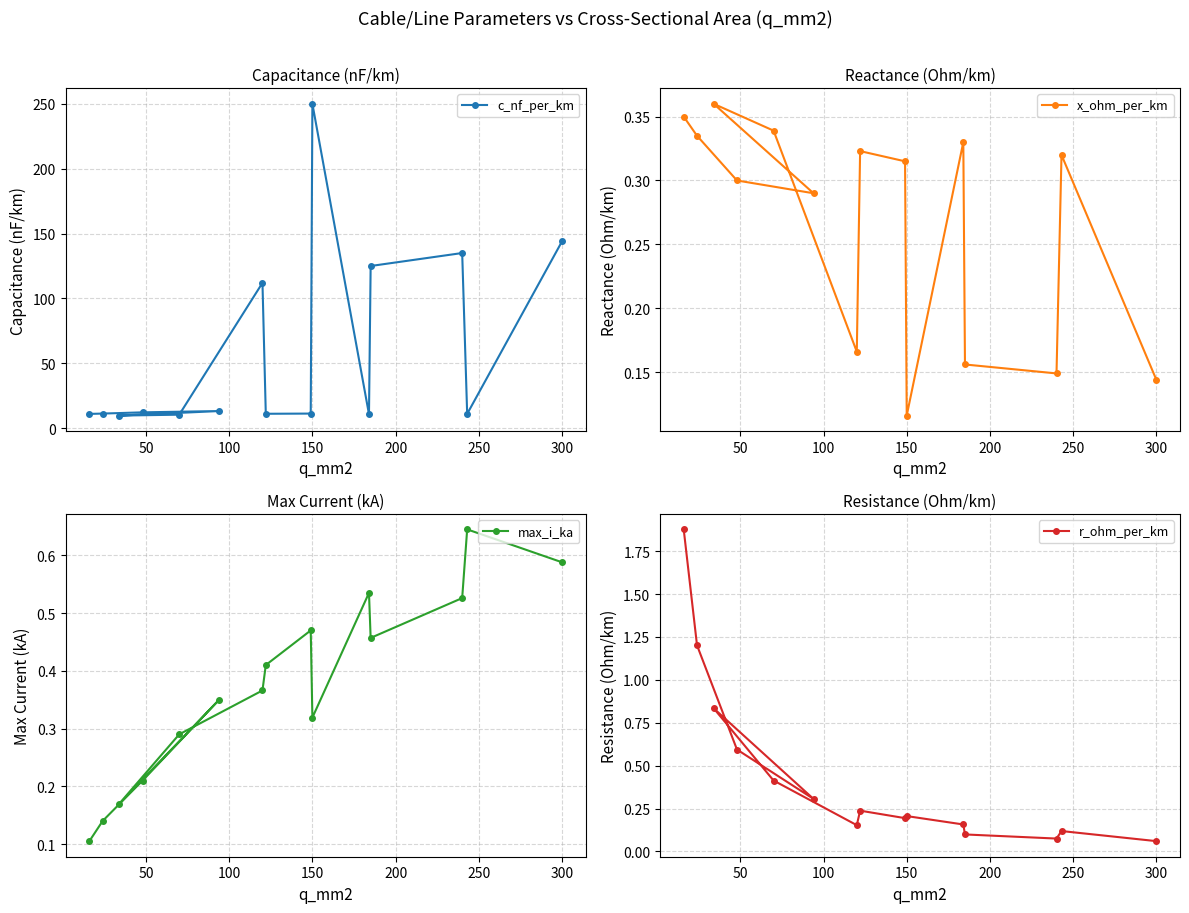

What is the value of the x_ohm_per_km point at the 5th from the left?

0.4